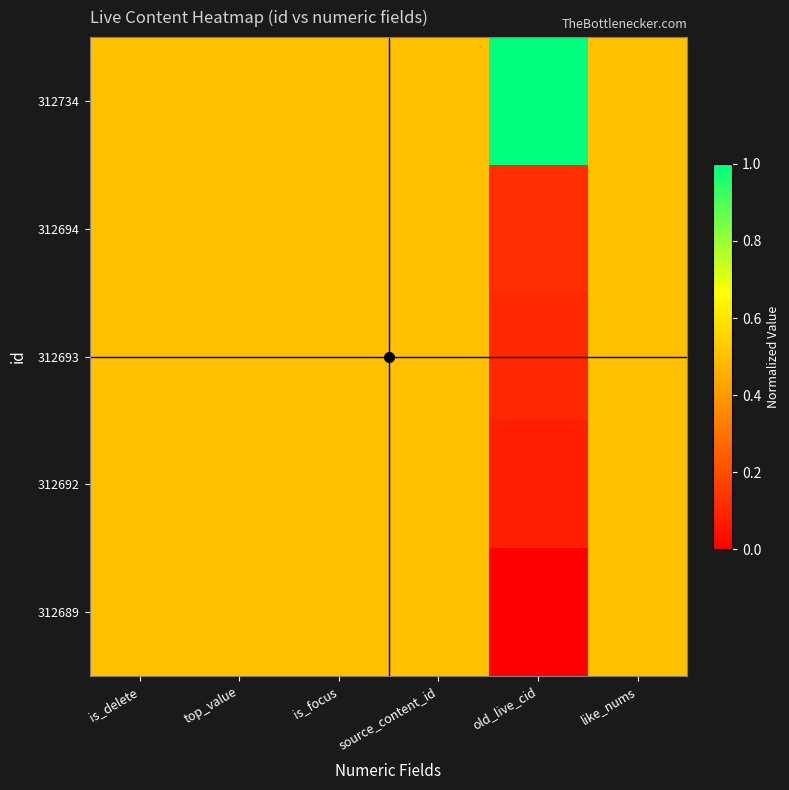

At which category does the chart reach its minimum across all series?

old_live_cid